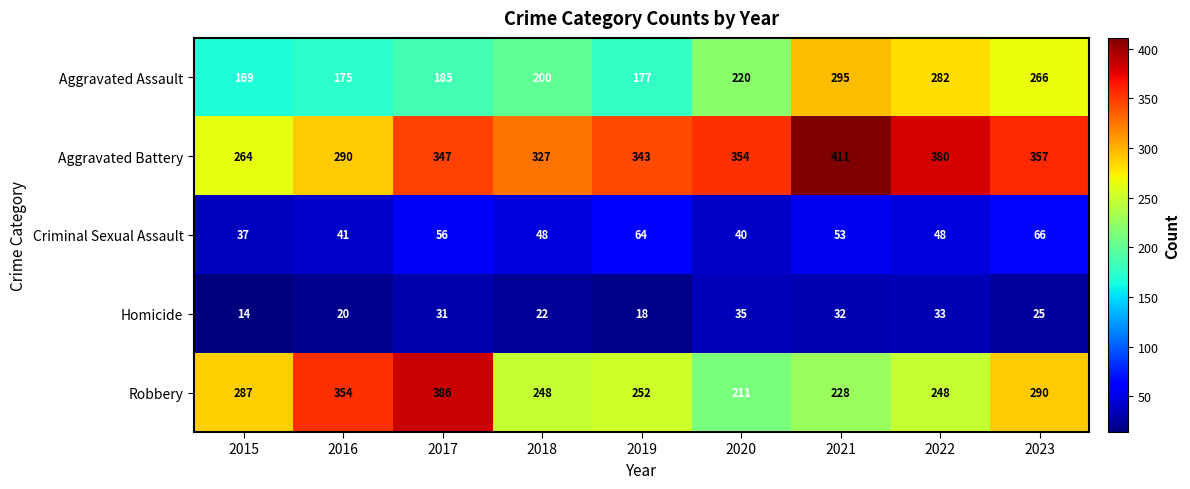

What is the difference between the second highest and second lowest values in the Homicide series?

15